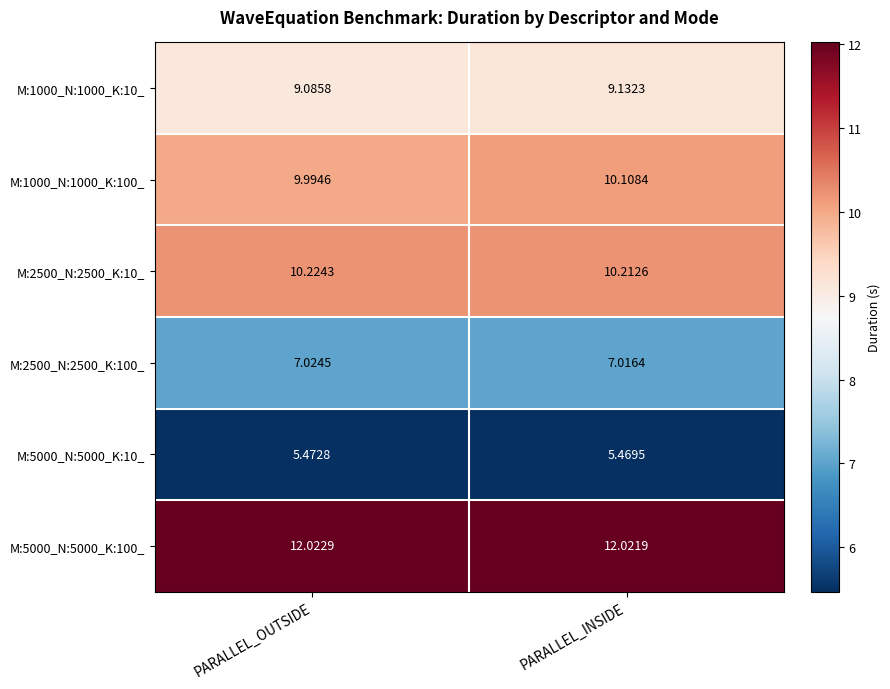

Rank the series by their maximum value, from highest to lowest.

M:5000_N:5000_K:100_, M:2500_N:2500_K:10_, M:1000_N:1000_K:100_, M:1000_N:1000_K:10_, M:2500_N:2500_K:100_, M:5000_N:5000_K:10_